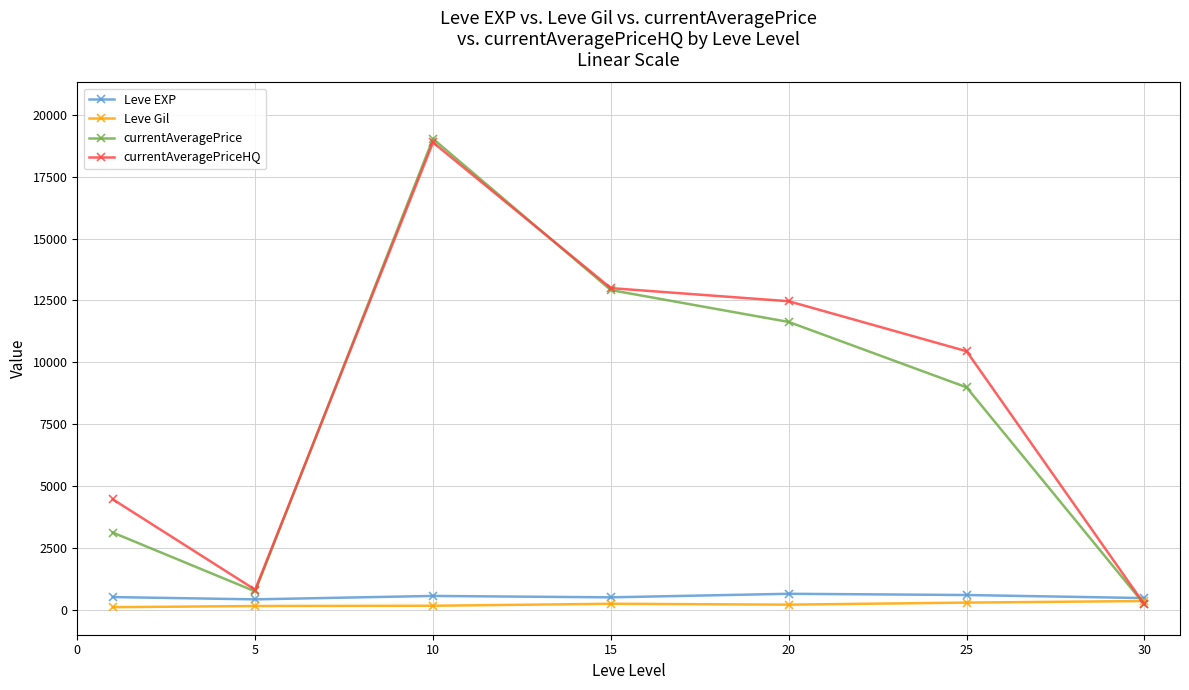

What is the lowest value of the Leve Gil series?

112.3